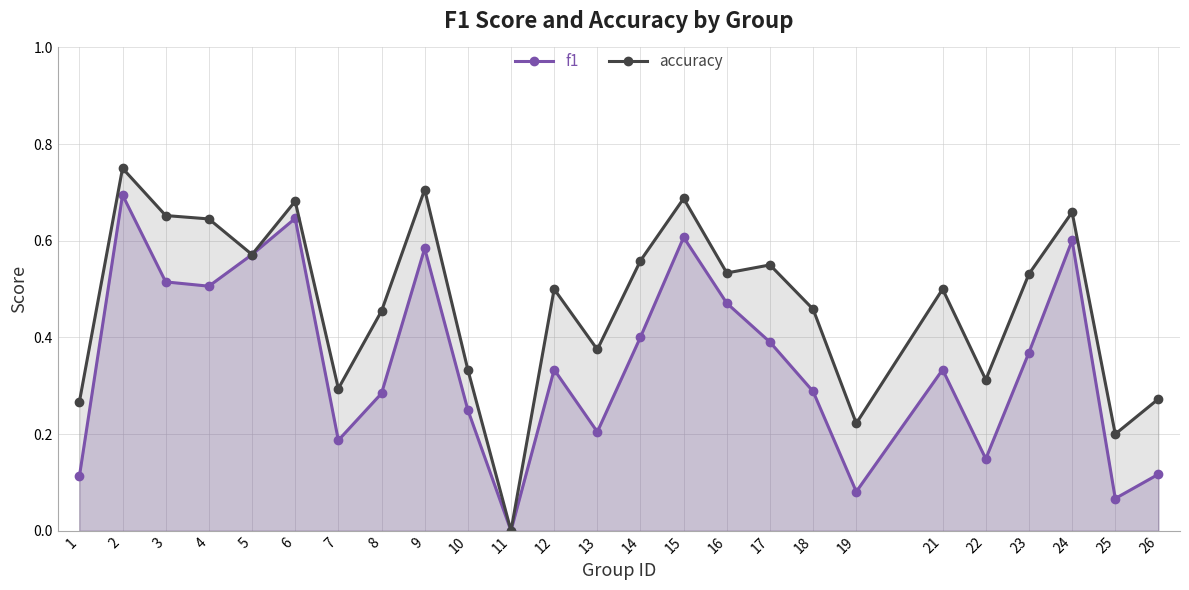

What are all the series names shown in the legend?

f1, accuracy